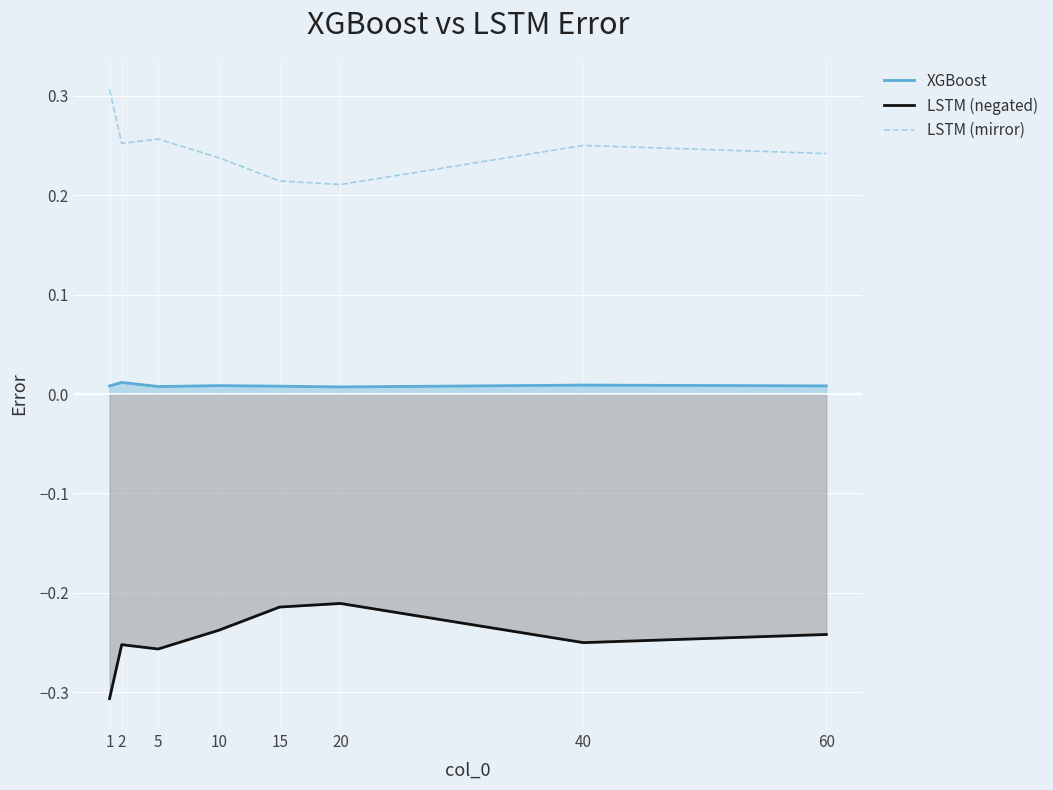

How many interior local peaks does the LSTM (negated) series have?

2